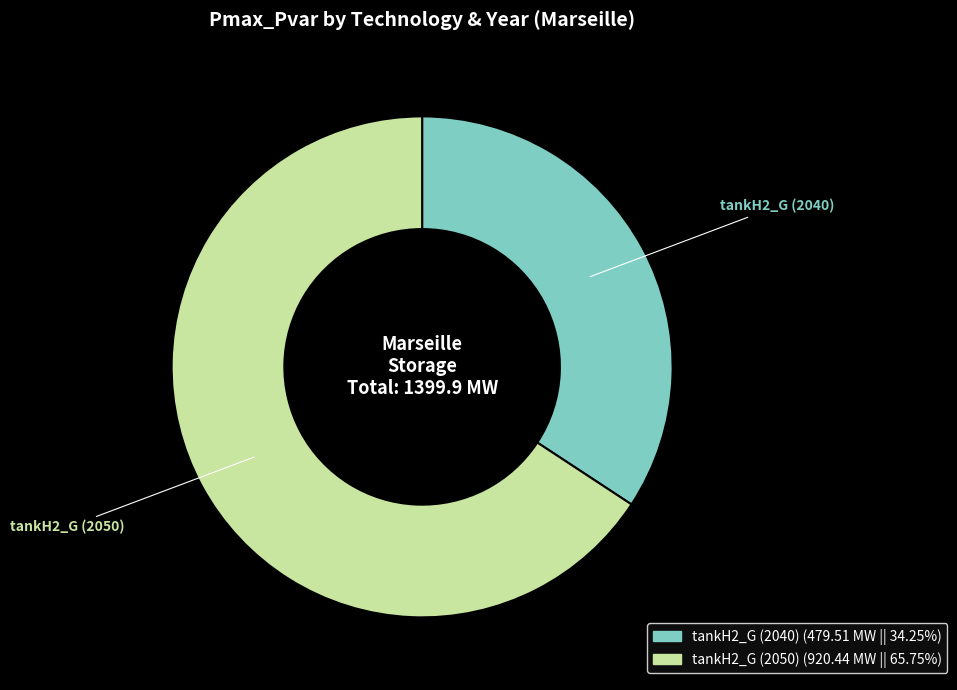

Combined, do tankH2_G (2040) and tankH2_G (2050) account for over 50%?

Yes